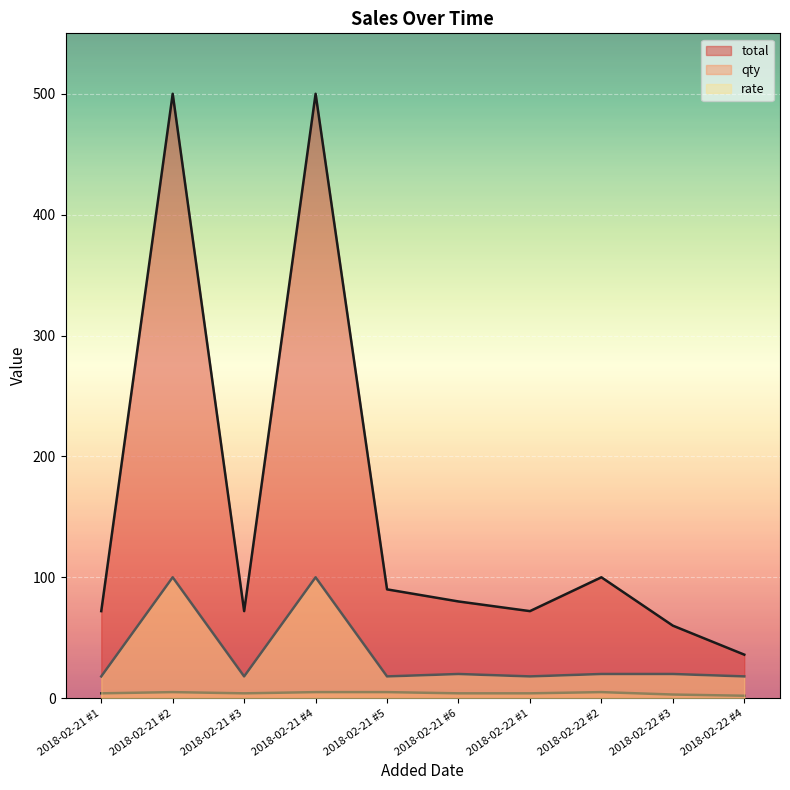

What is the value of the total point at the 5th from the left?

90